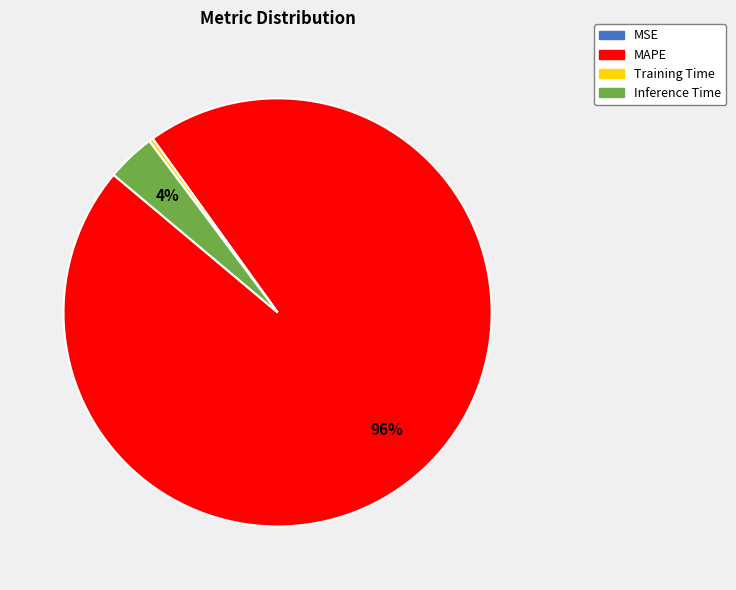

Is it true that Inference Time is 9% of the pie?

False